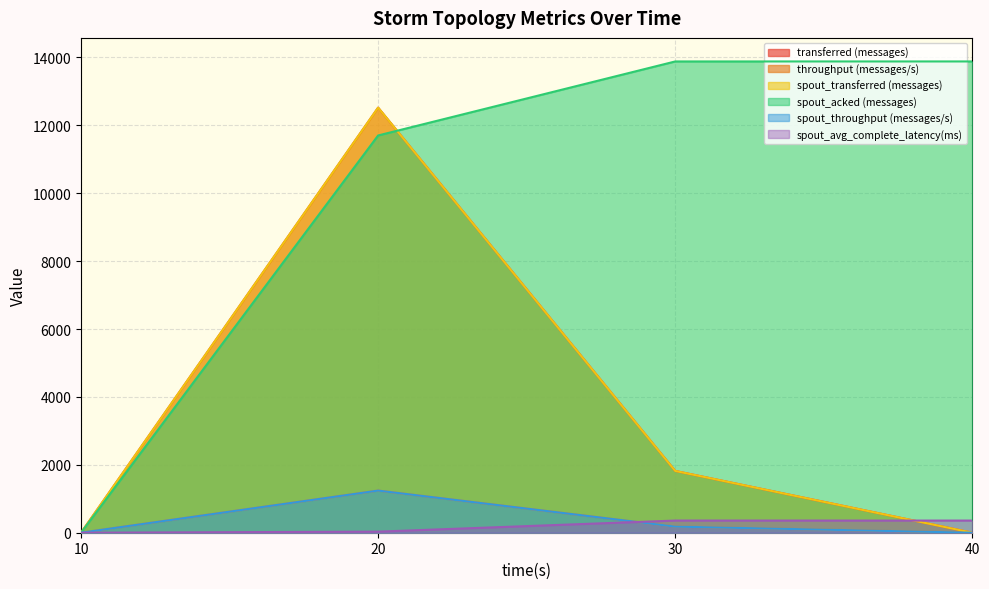

What is the sum of all spout_avg_complete_latency(ms) values?

747.9